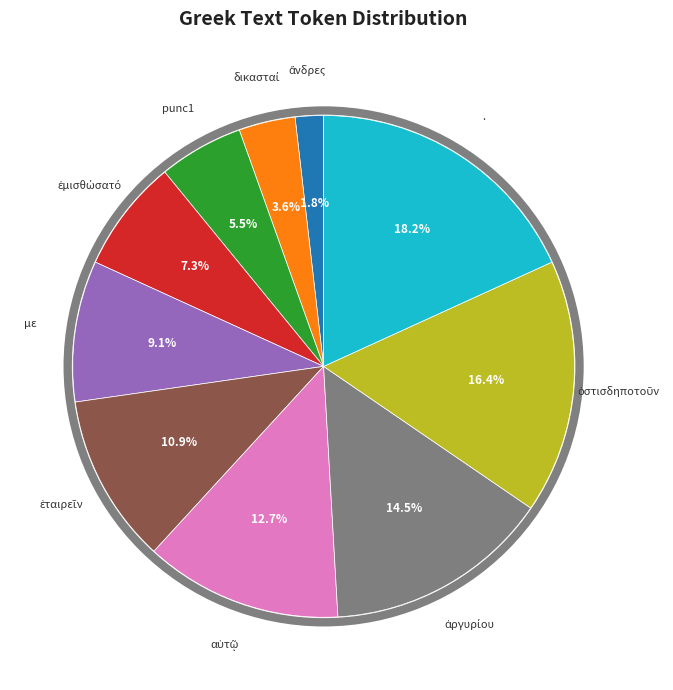

Does any single category account for the majority?

No